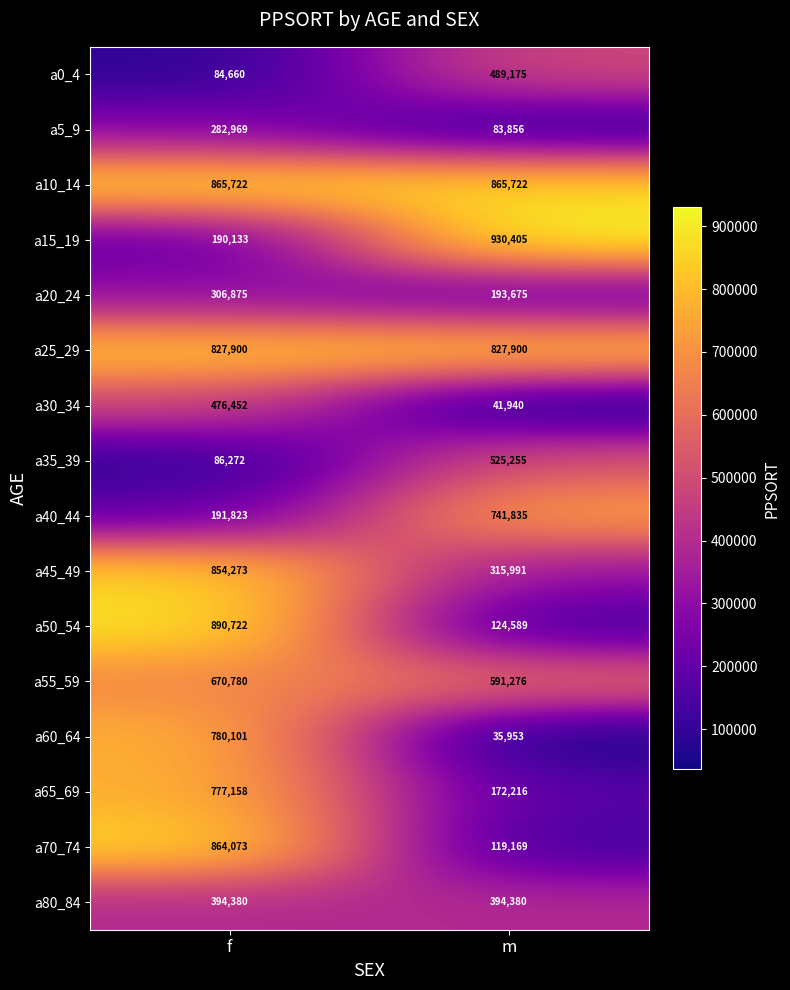

What is the greatest value displayed?

930405